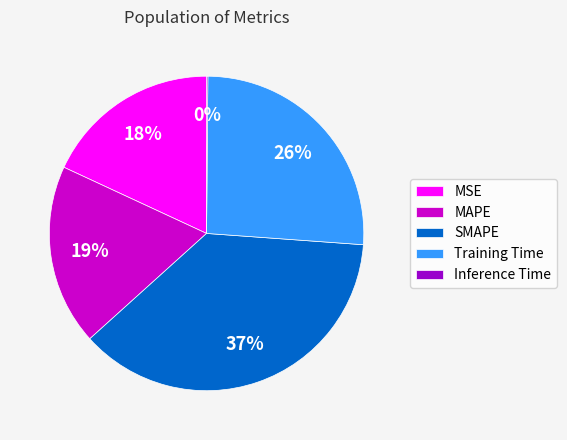

Which slice is the largest?

SMAPE